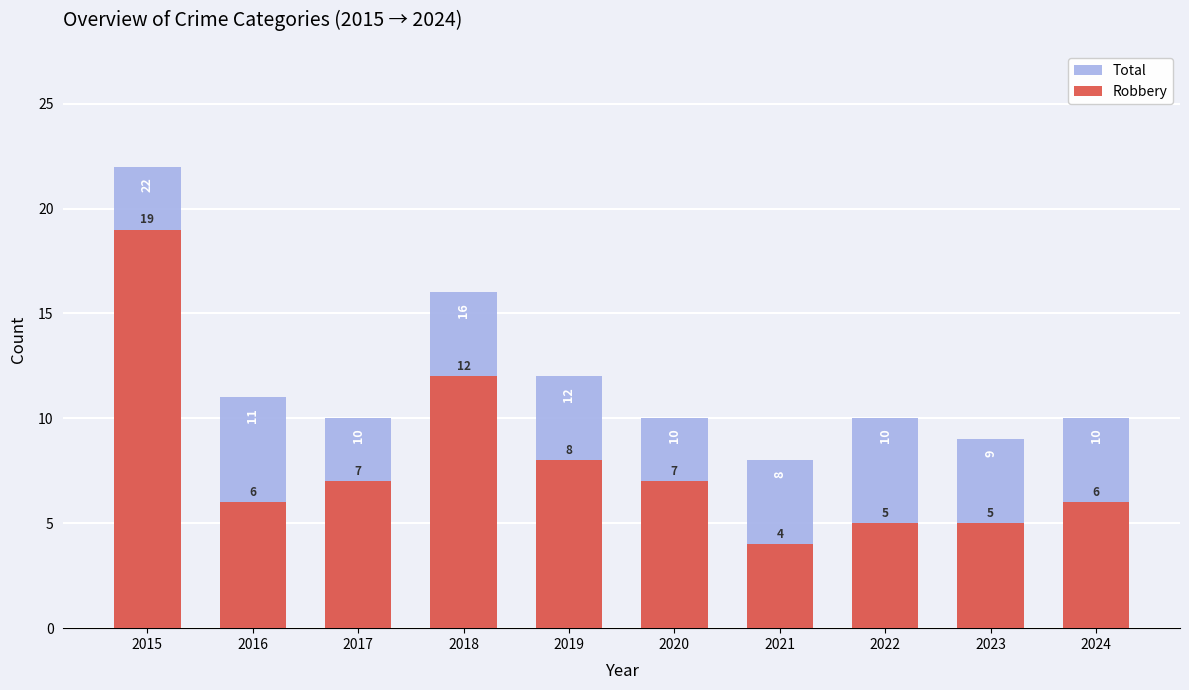

List the labels in order of Robbery value, smallest first.

2021, 2022, 2023, 2016, 2024, 2017, 2020, 2019, 2018, 2015